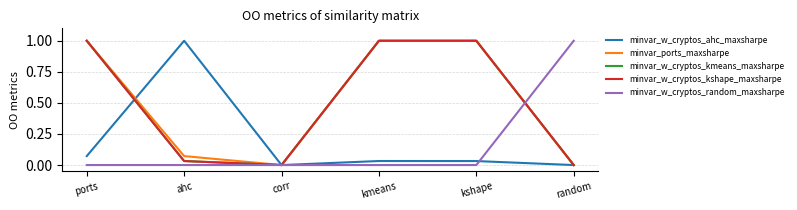

What position from the right is random?

1